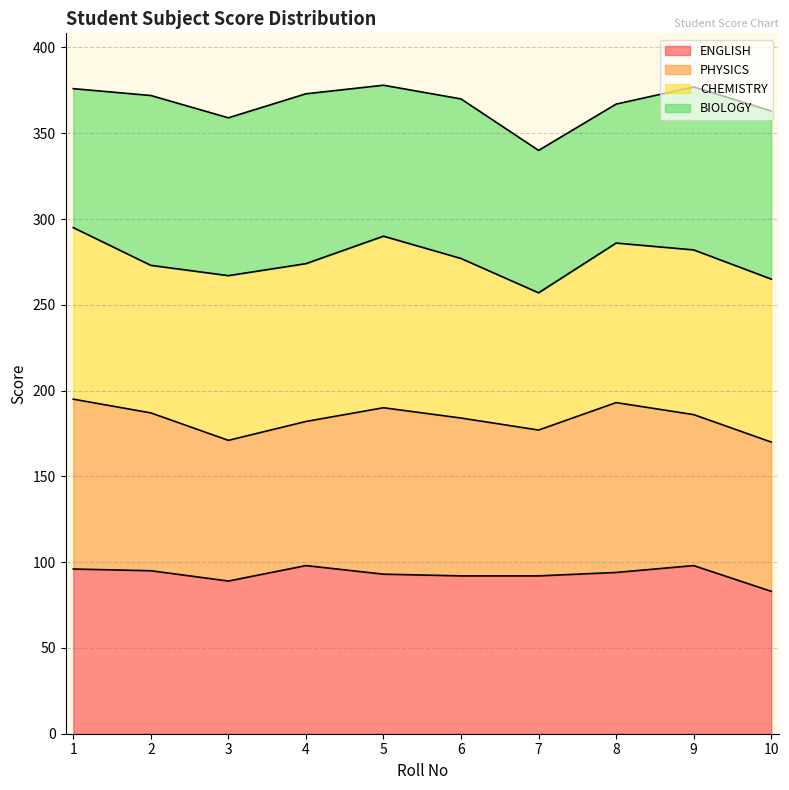

Which series ends up on top after the final intersection of CHEMISTRY and BIOLOGY?

BIOLOGY